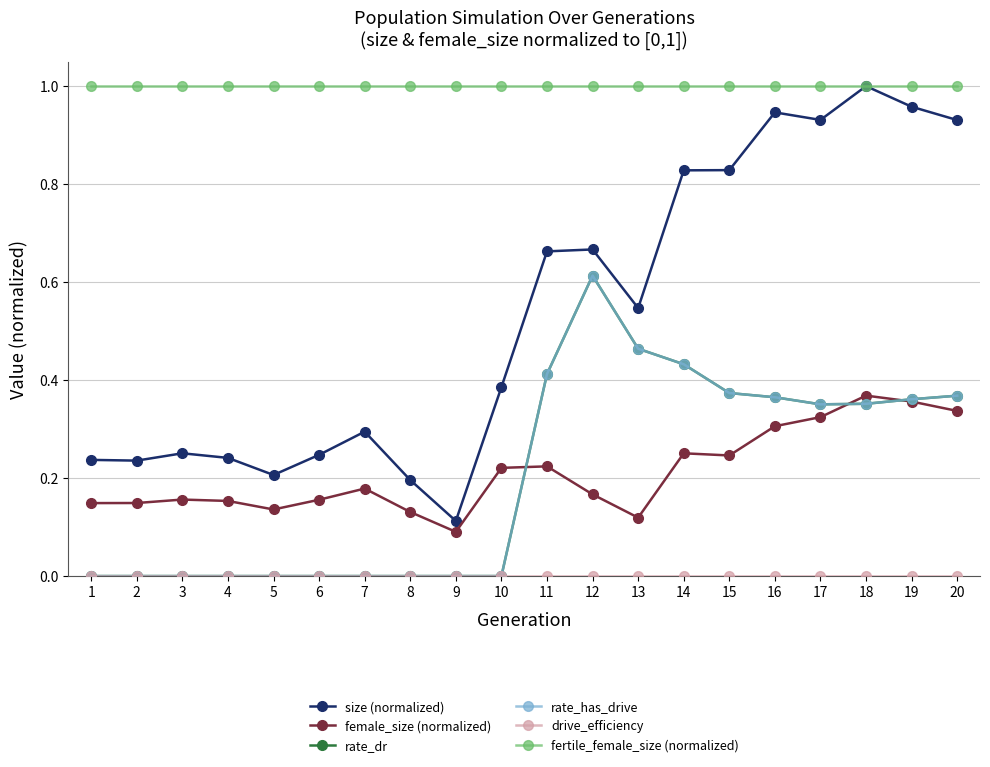

True or false: drive_efficiency has more than 2 points higher than both neighbors.

False